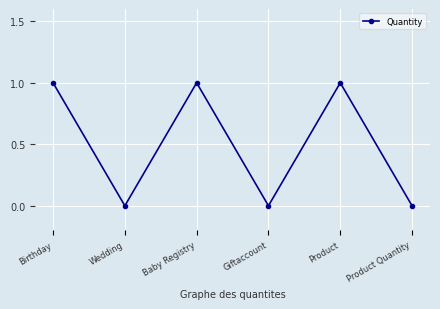

Reading left to right, extract all data points from this chart.

1	0	1	0	1	0